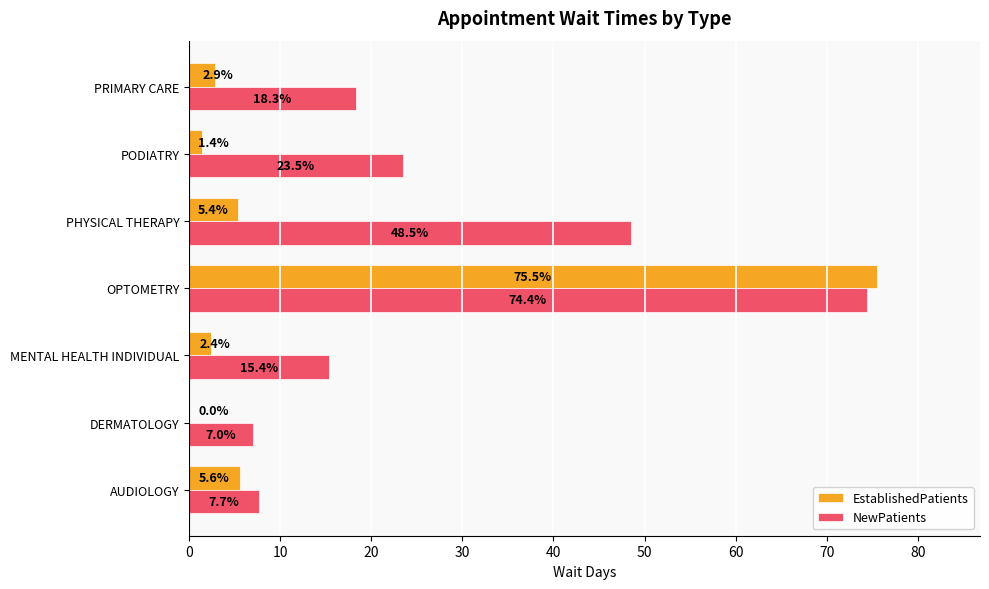

What is the total value across all series at MENTAL HEALTH INDIVIDUAL?

17.8